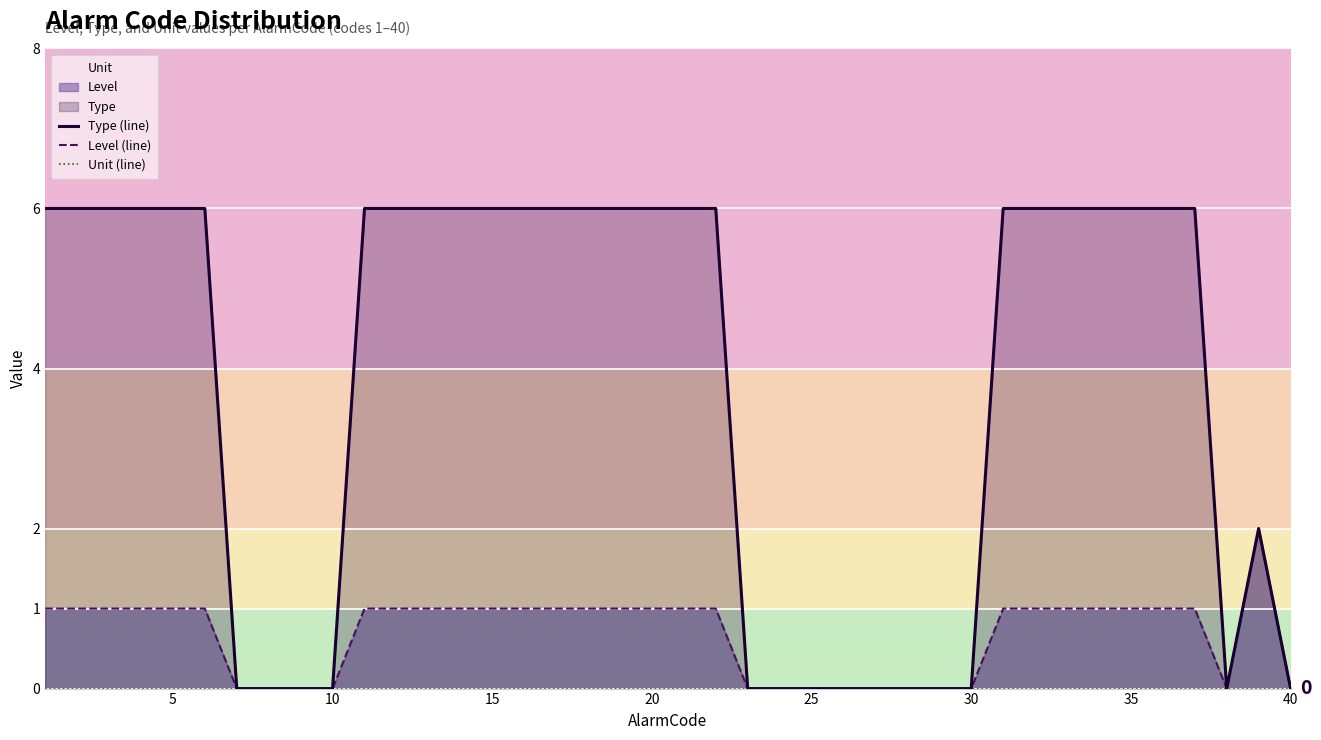

How many data points does each series have?

40